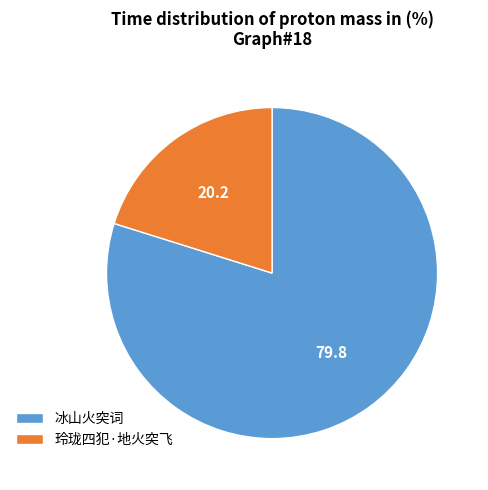

Which has a higher value, 冰山火突词 or 玲珑四犯·地火突飞?

冰山火突词